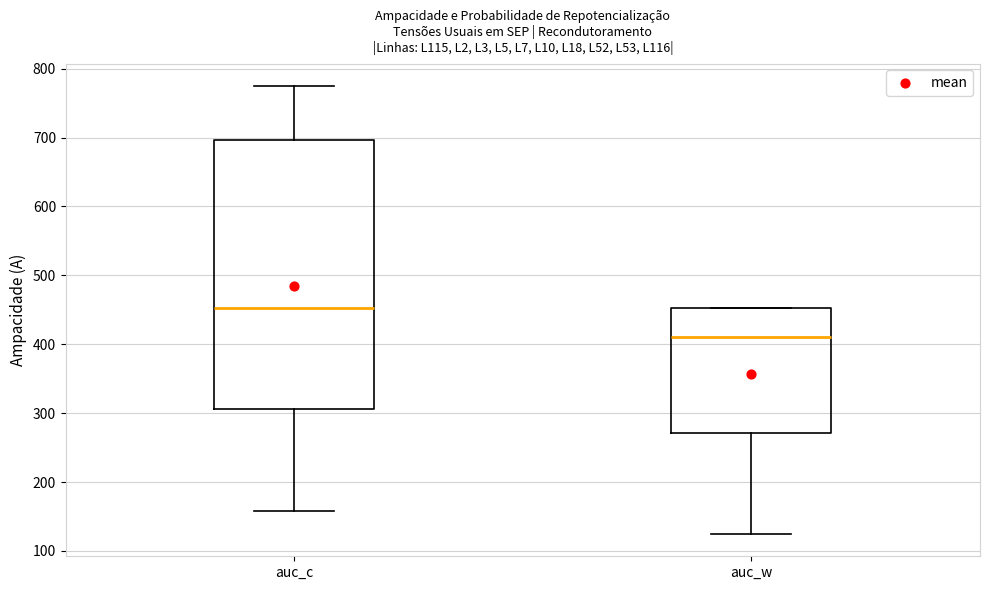

Reading left to right, transcribe this box plot: for each box, give where its median line is, the range the box spans, and where its two whiskers end, as read against the y-axis. The values are not printed on the chart, so give them approximately, as read against the axis.

auc_c: median 450, box 310 to 700, whiskers 160 to 780
auc_w: median 410, box 270 to 450, whiskers 120 to 450